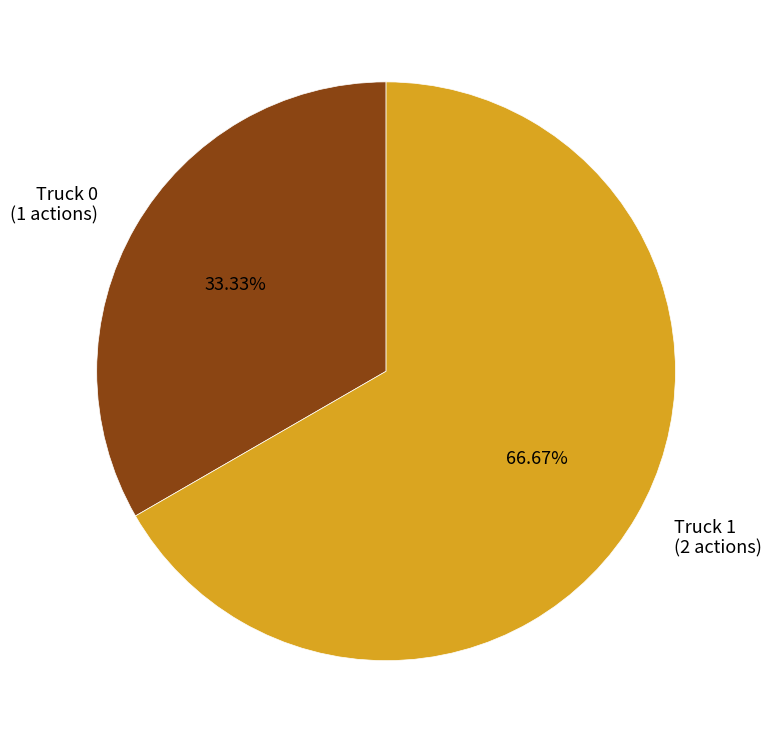

What is the total percentage of Truck 0 and Truck 1?

100.0%